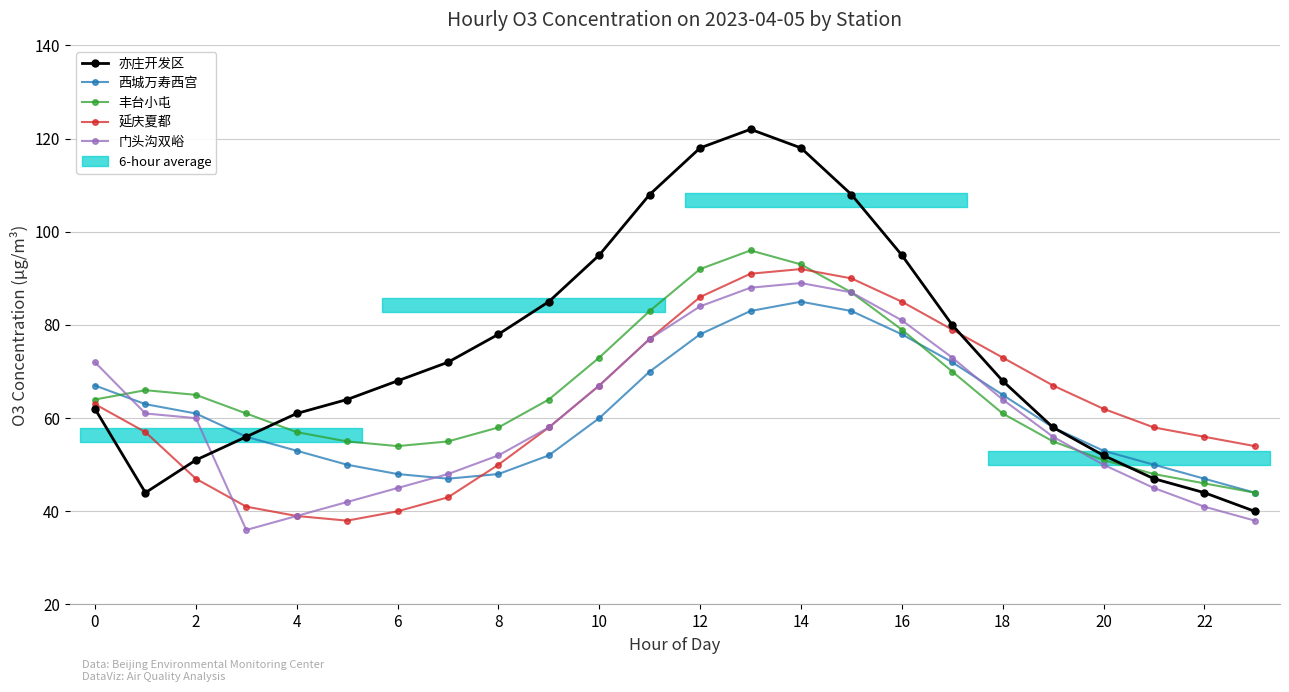

Which series changed the most between 6 and 20?

延庆夏都